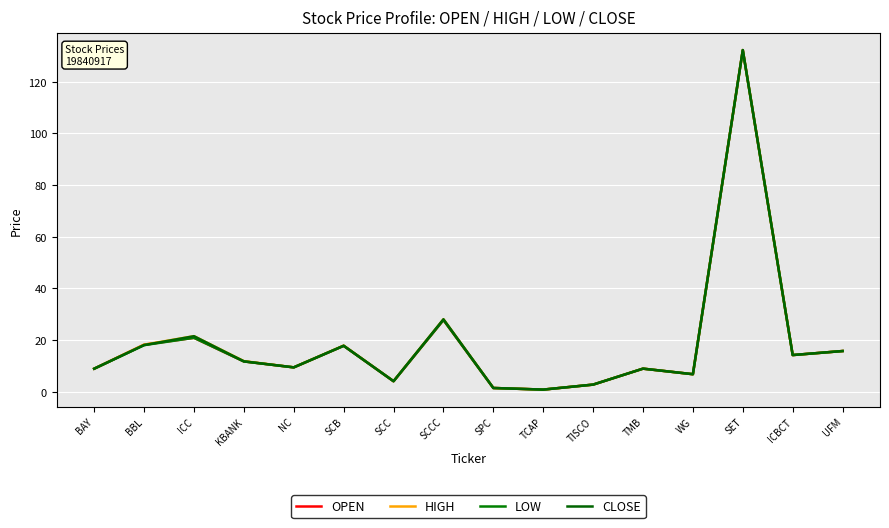

How many interior local valleys does the LOW series have?

5